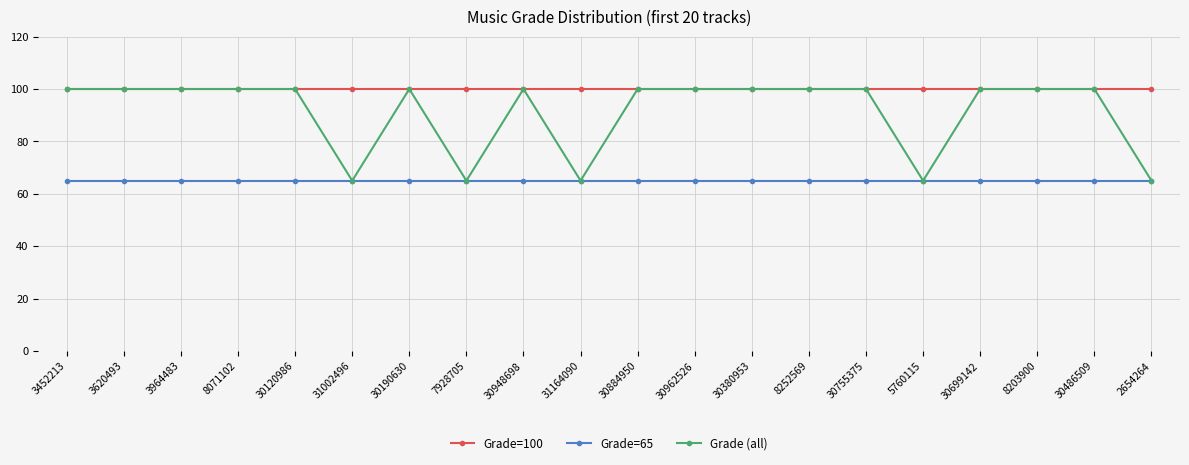

True or false: Grade=65 has a value of 65 at 30755375.

True